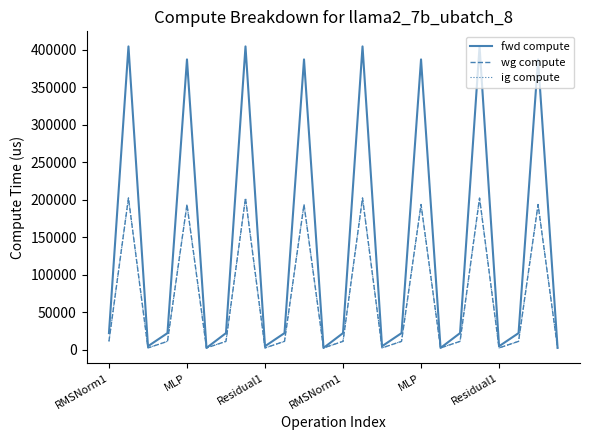

At how many categories does at least one series exceed 118039?

8